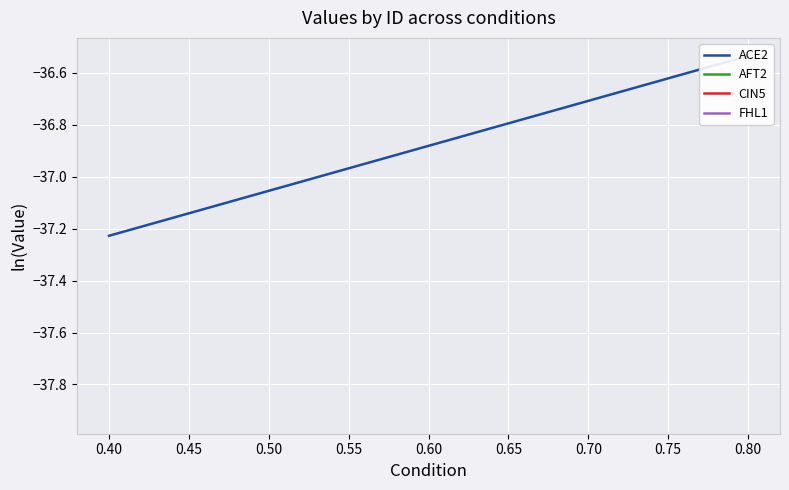

What are all the series names shown in the legend?

ACE2, AFT2, CIN5, FHL1